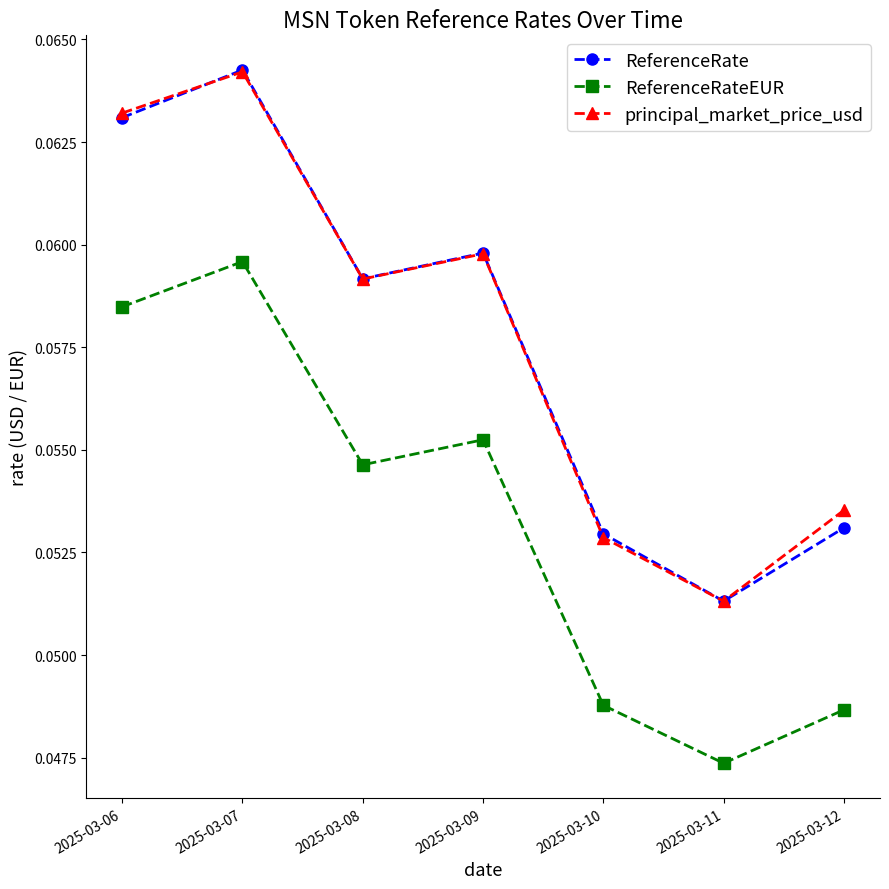

True or false: ReferenceRateEUR and principal_market_price_usd intersect in this chart.

False